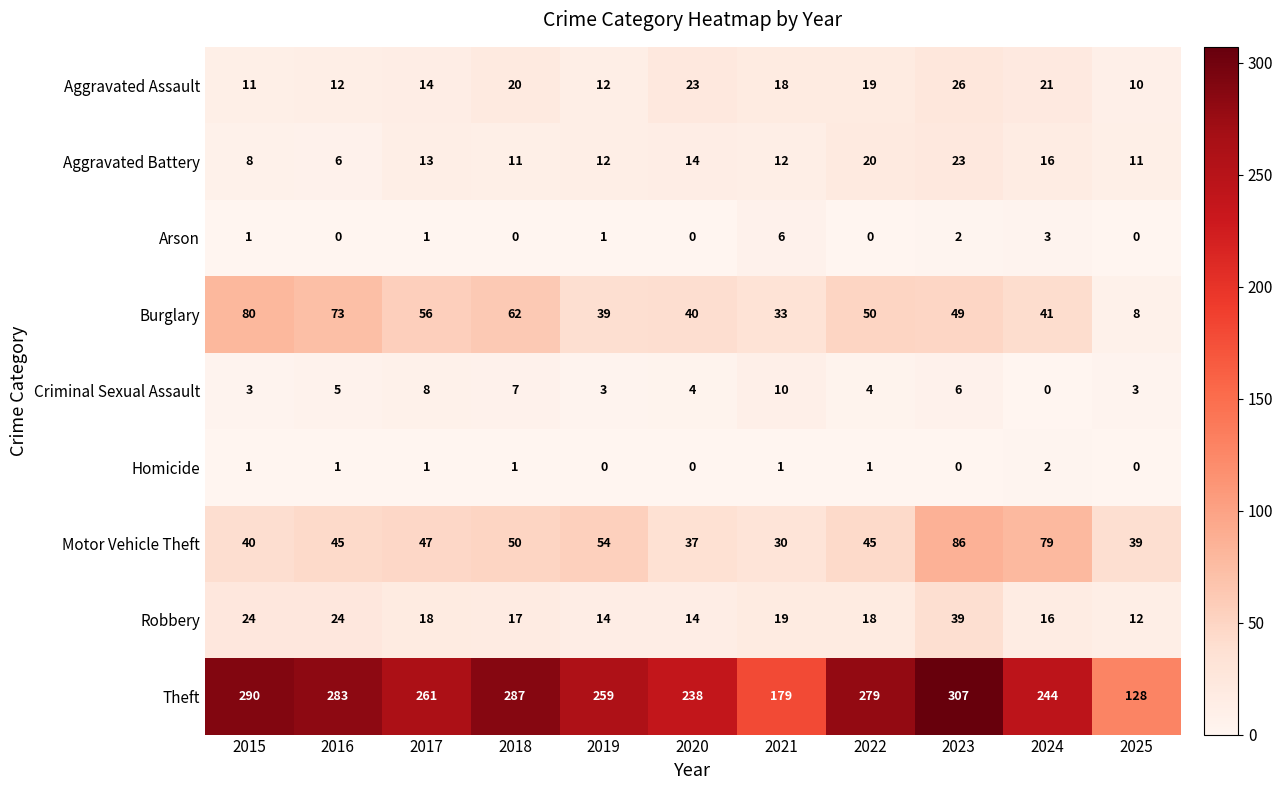

List the labels in order of Burglary value, smallest first.

2025, 2021, 2019, 2020, 2024, 2023, 2022, 2017, 2018, 2016, 2015